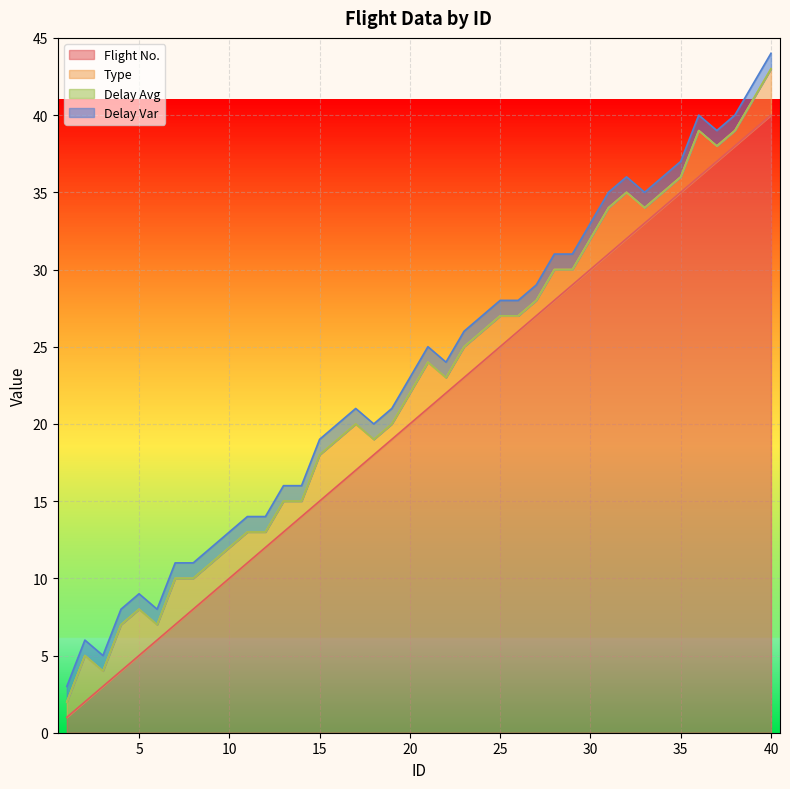

Does the chart display data point markers on the line(s)?

No